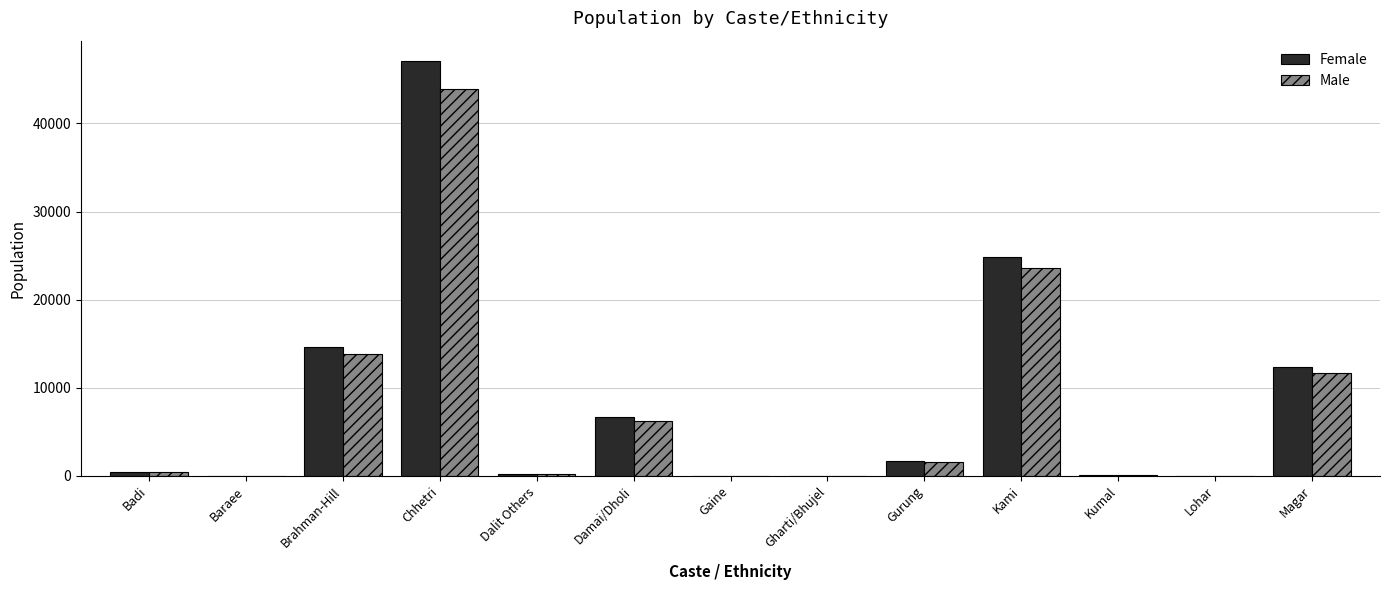

Are the bars grouped side by side (vs. stacked)?

Yes